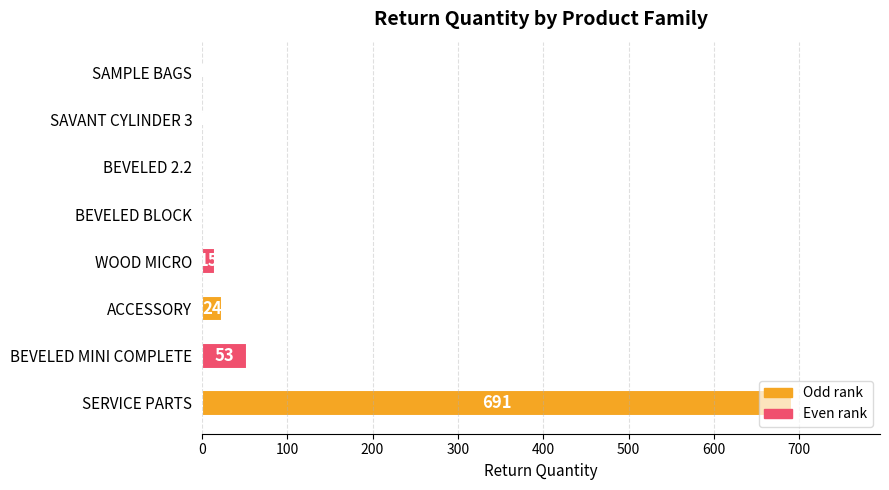

What is the greatest value displayed?

691